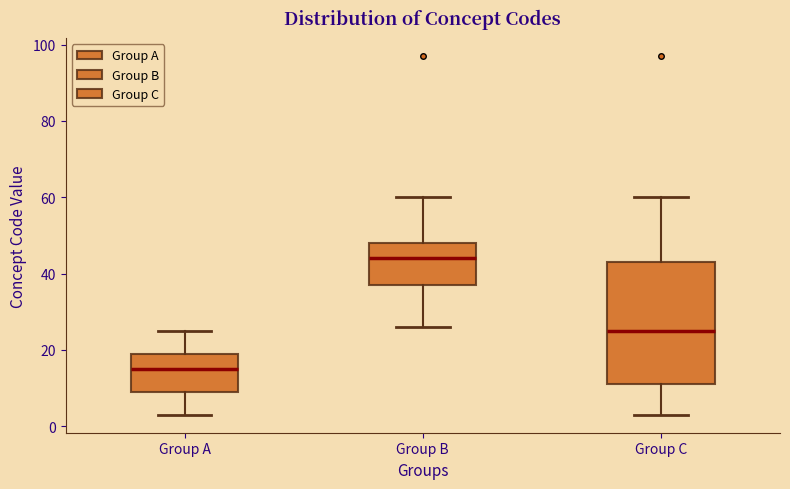

Reading left to right, transcribe this box plot: for each box, give where its median line is, the range the box spans, and where its two whiskers end, as read against the y-axis. The values are not printed on the chart, so give them approximately, as read against the axis.

Group A: median 16, box 10 to 20, whiskers 4 to 26
Group B: median 44, box 38 to 48, whiskers 26 to 60
Group C: median 26, box 12 to 44, whiskers 4 to 60